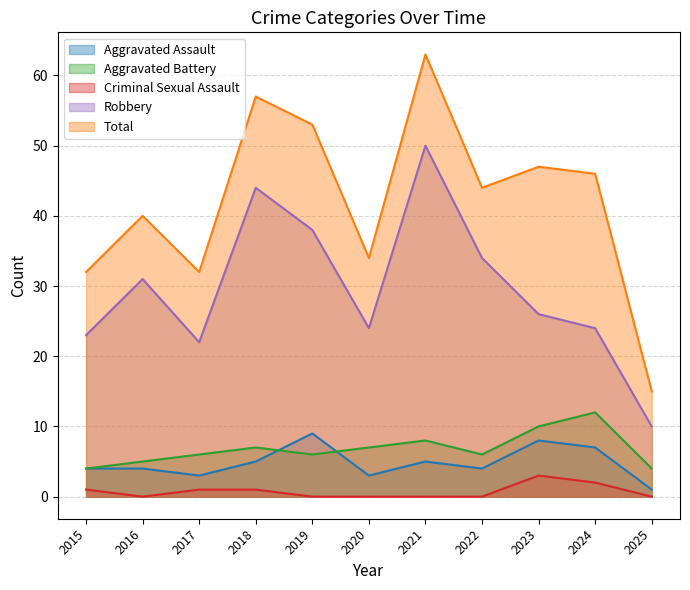

What is the value of the Aggravated Assault point at the 6th from the left?

3